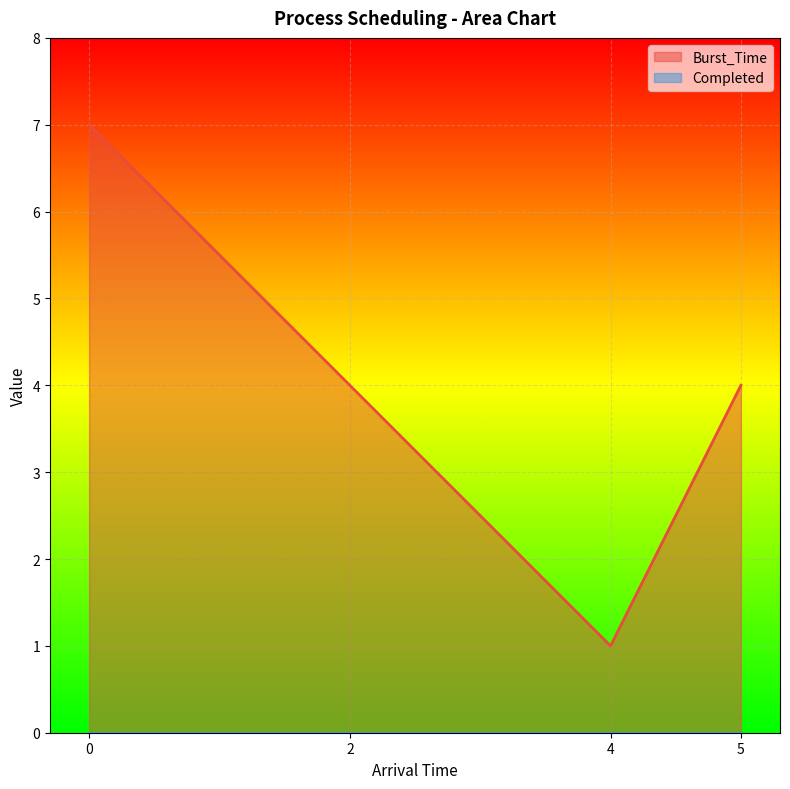

The value at 4 is 1. True or false?

False